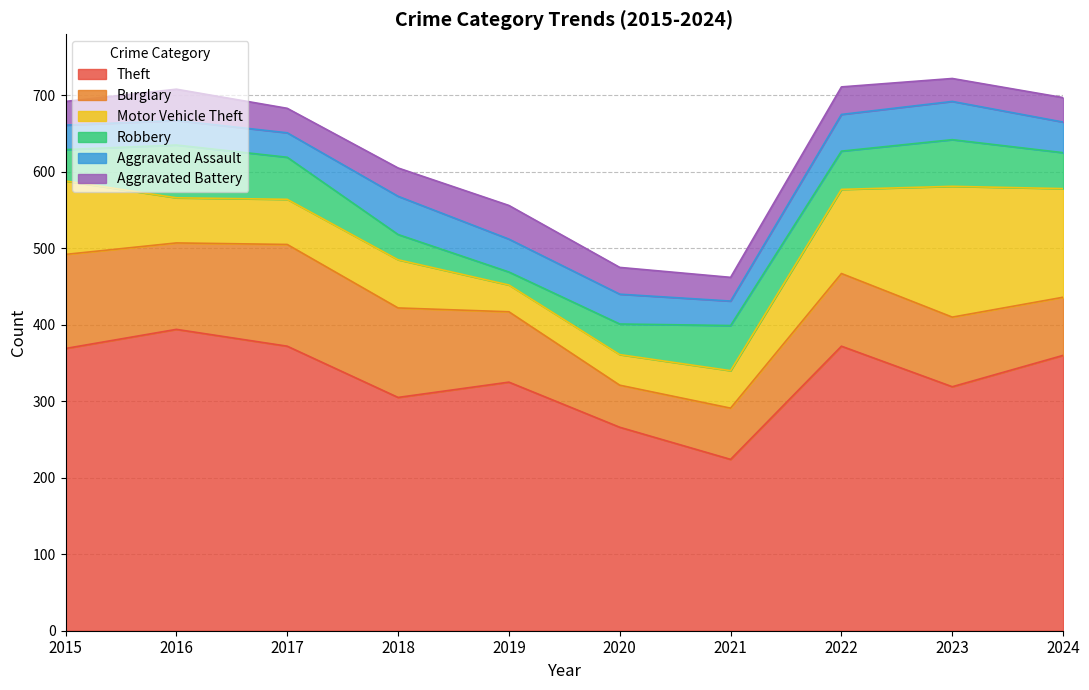

At which category does the chart reach its minimum across all series?

2019